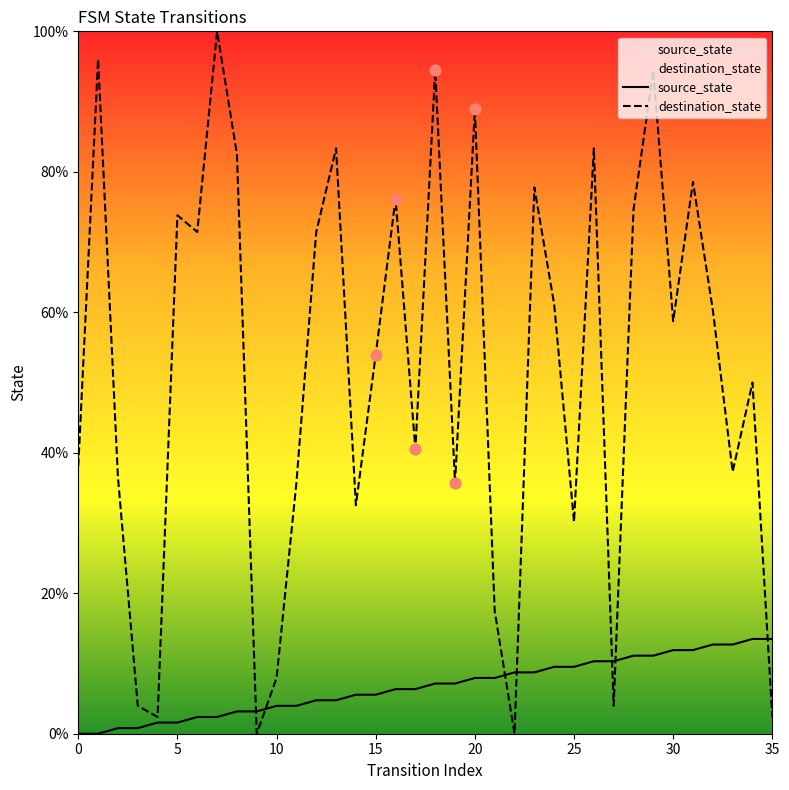

What are all the series names shown in the legend?

source_state, destination_state